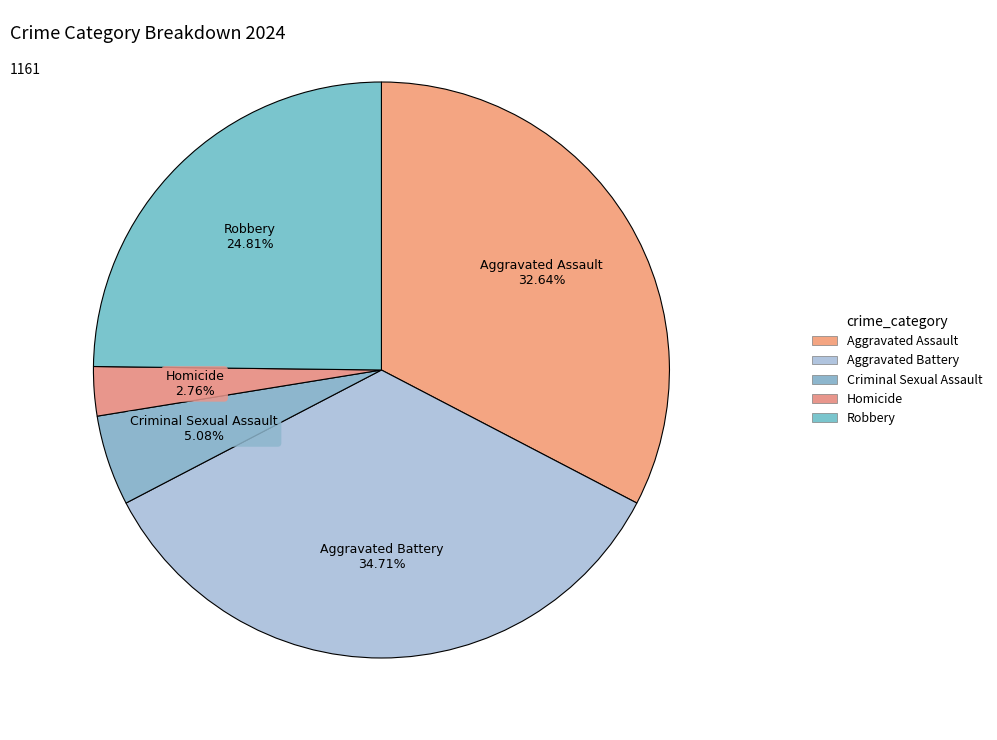

Count the number of slices in the pie.

5